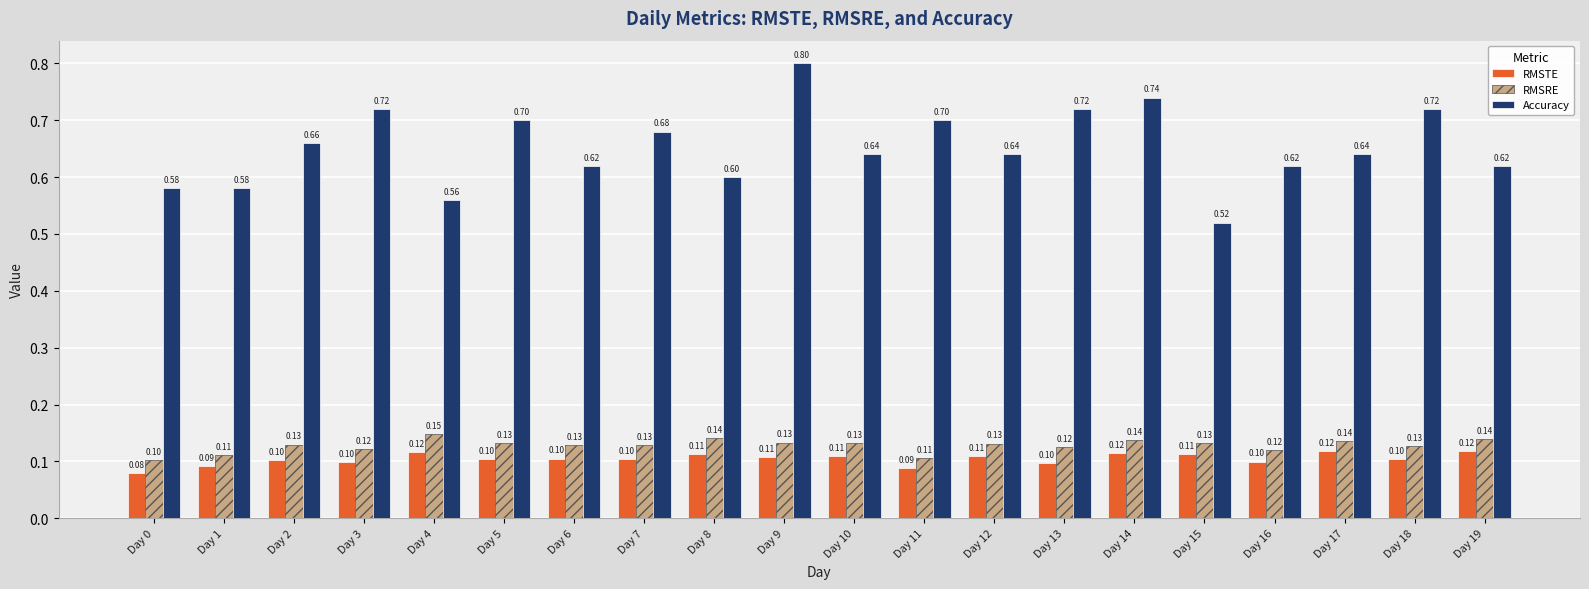

The value of RMSRE at Day 11 is 0.2. True or false?

False